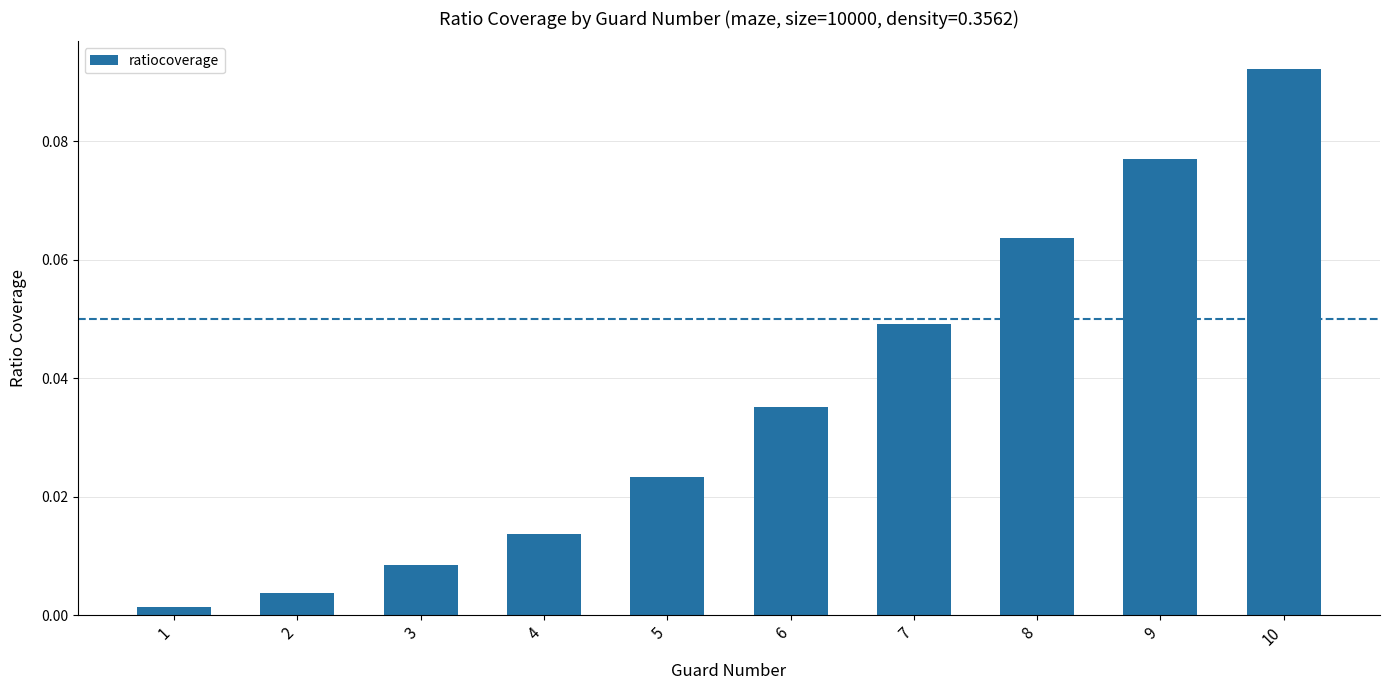

At which category does the chart reach its minimum across all series?

1